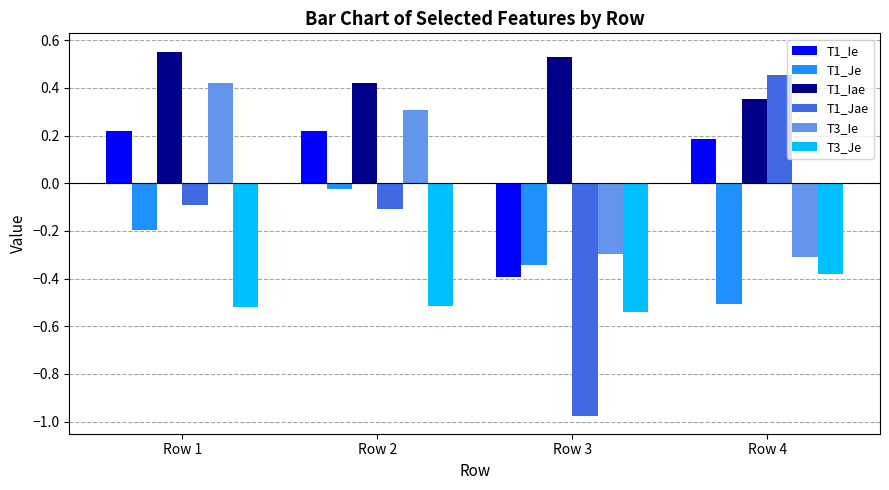

The T1_Jae series shows -0.2 at Row 1. True or false?

False